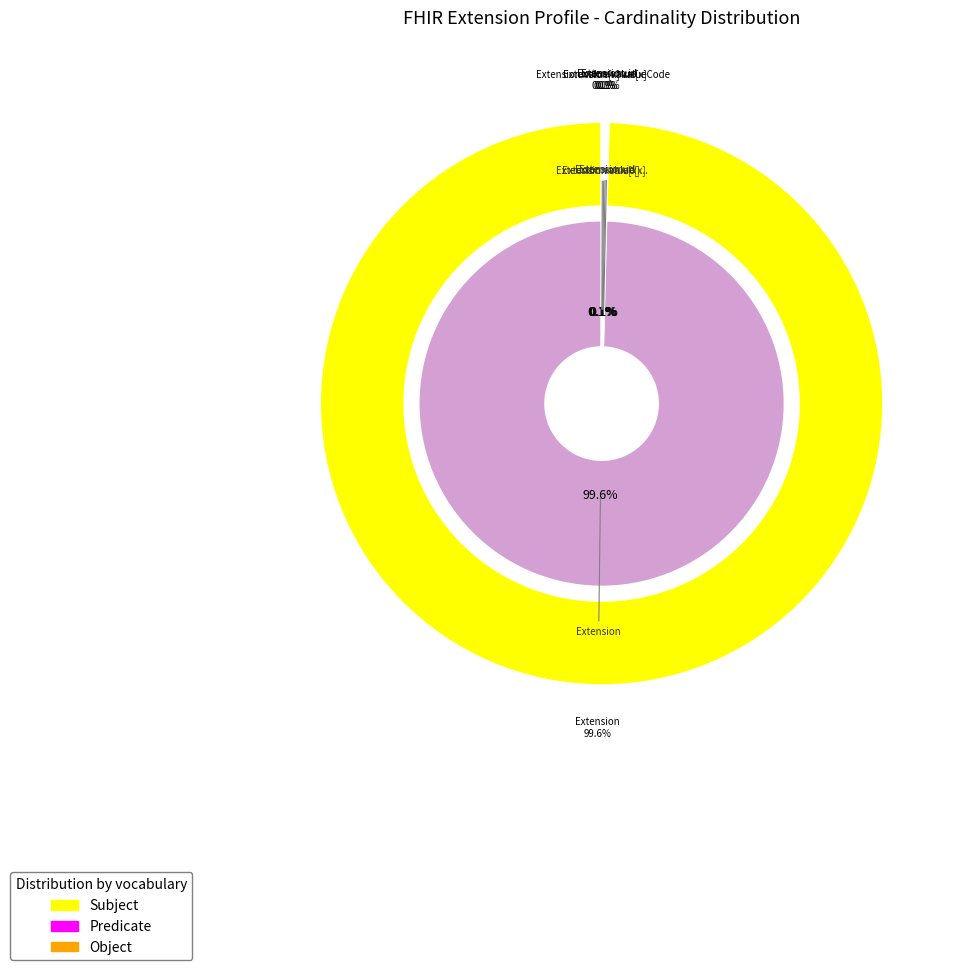

Is there a majority slice in this chart?

Yes